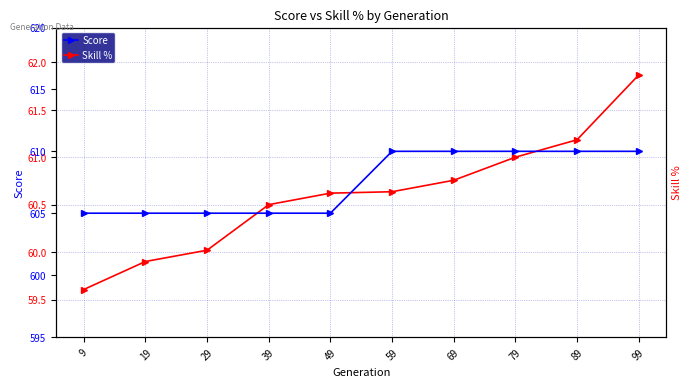

True or false: Skill % and Score intersect in this chart.

False